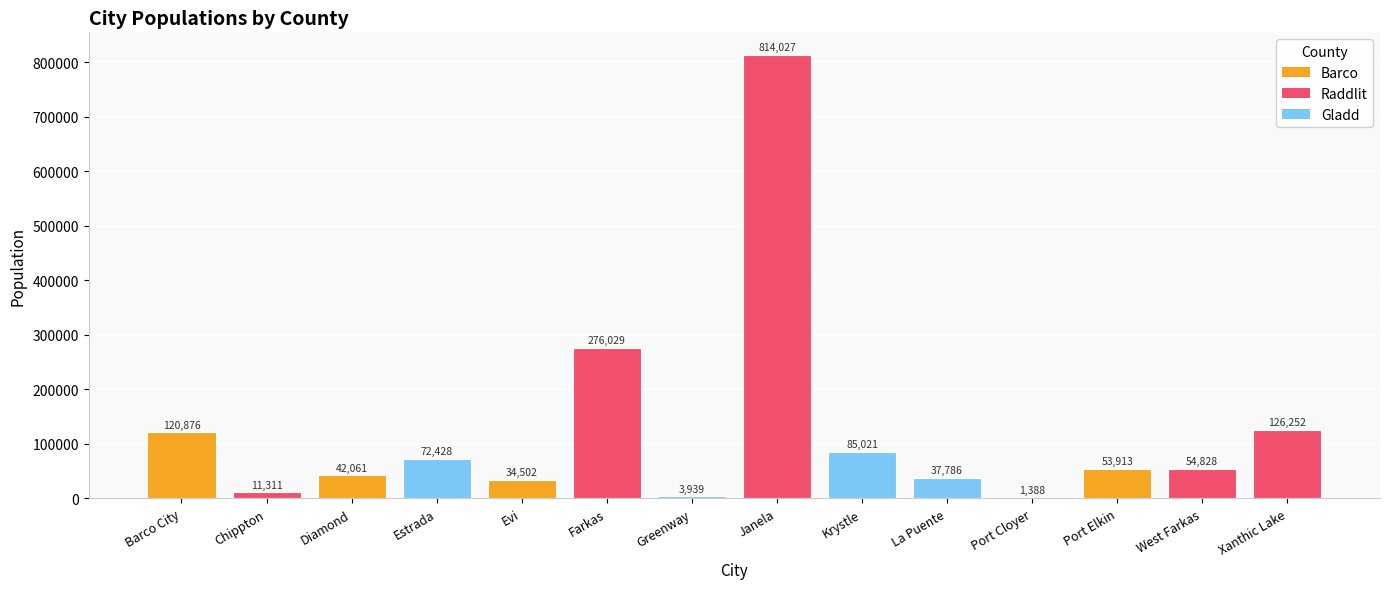

What is the sum of the values at Janela and Krystle?

899048